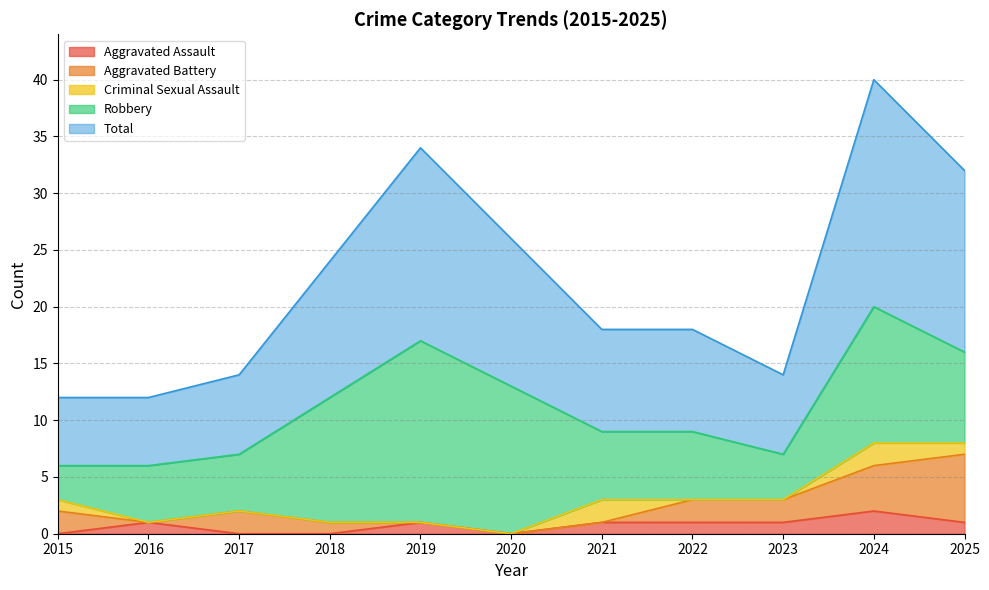

What are all the series names shown in the legend?

Aggravated Assault, Aggravated Battery, Criminal Sexual Assault, Robbery, Total